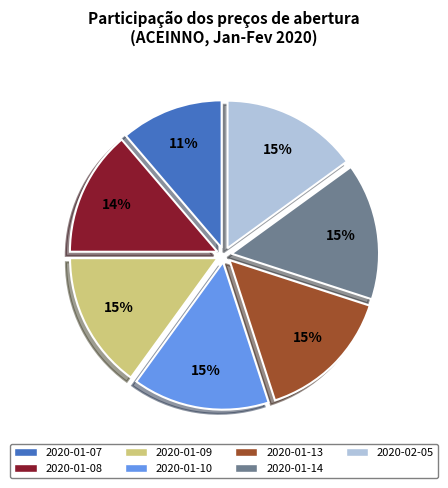

Is it true that 2020-01-13 is 15% of the pie?

True